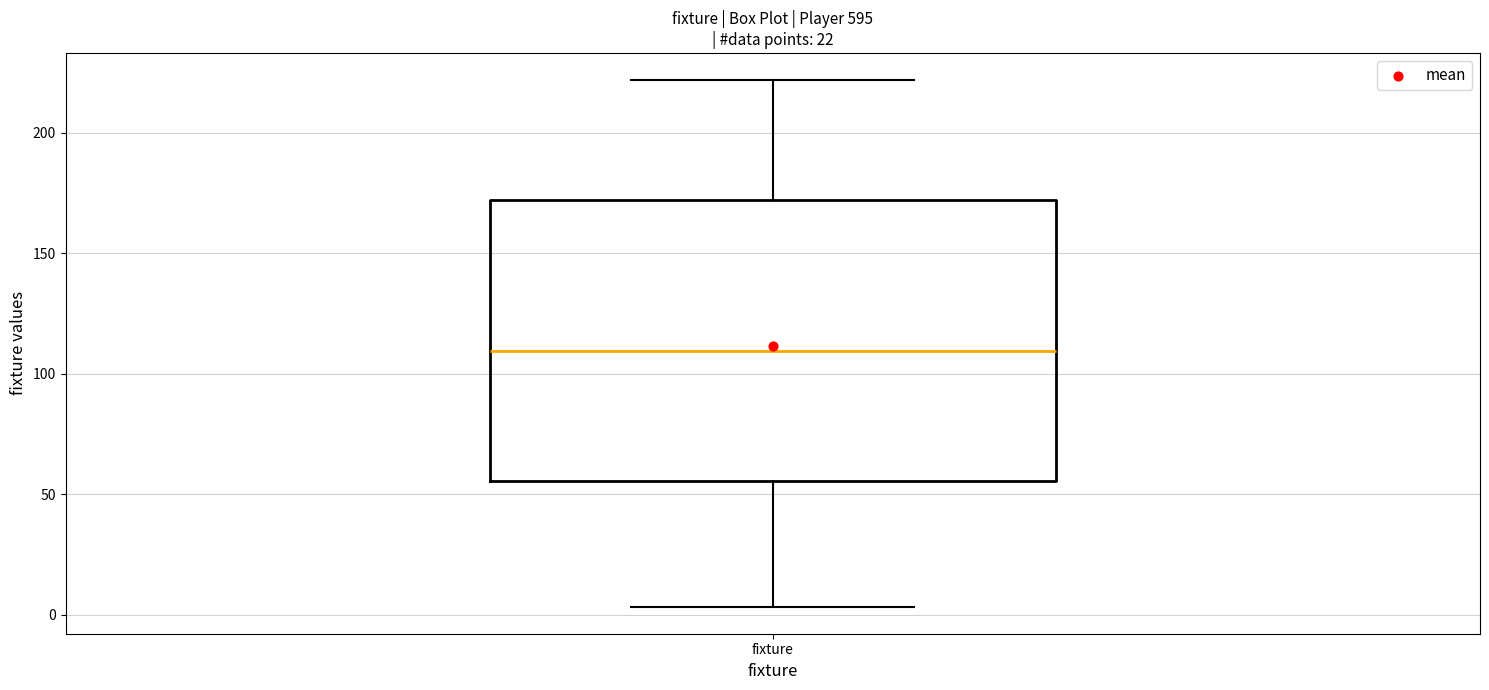

Read this box plot against the y-axis: the position of the median line, the range covered by the box, and the ends of both whiskers. The values are not printed on the chart, so give them approximately, as read against the axis.

median 110, box 55 to 170, whiskers 5 to 220